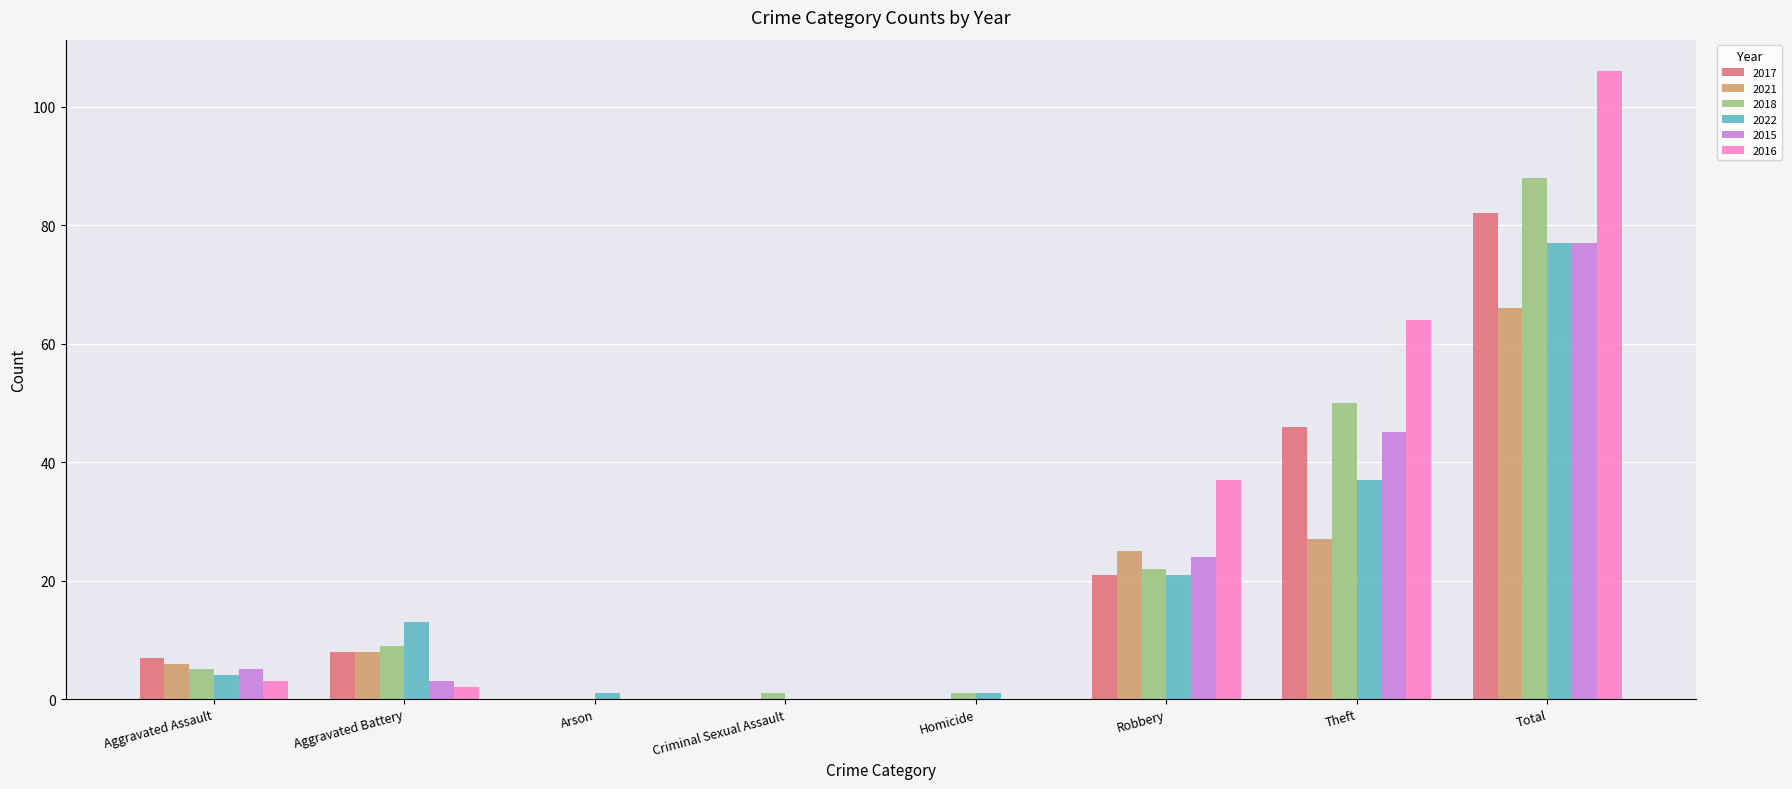

At which category does the chart reach its peak across all series?

Total